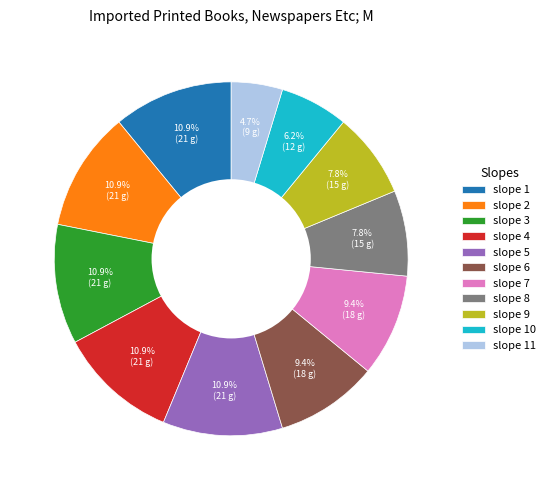

How many segments does this pie chart have?

11